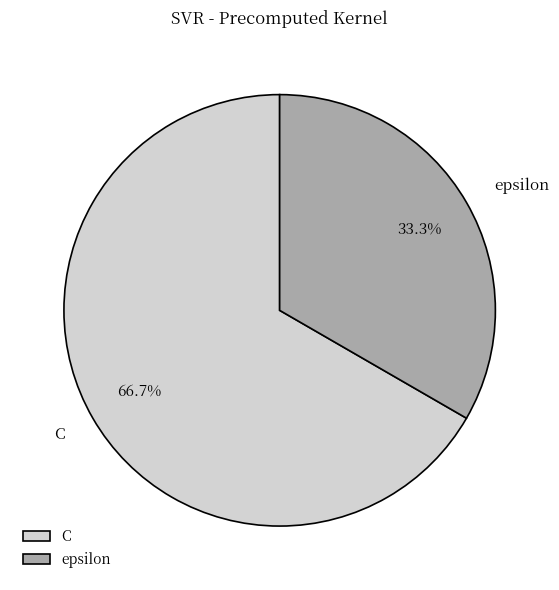

What is the smallest slice in the pie chart?

epsilon